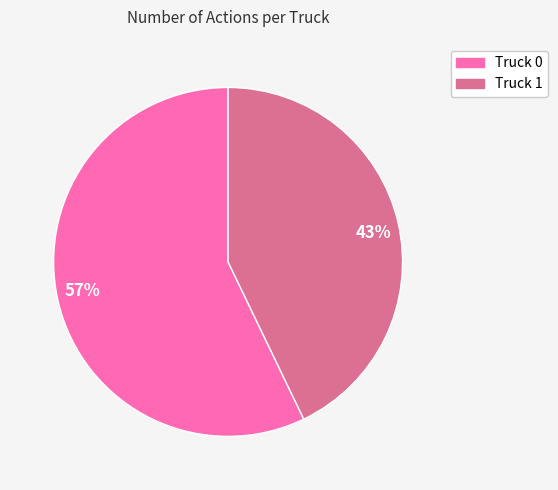

To the nearest percent, what percentage of the pie is 57%?

57%